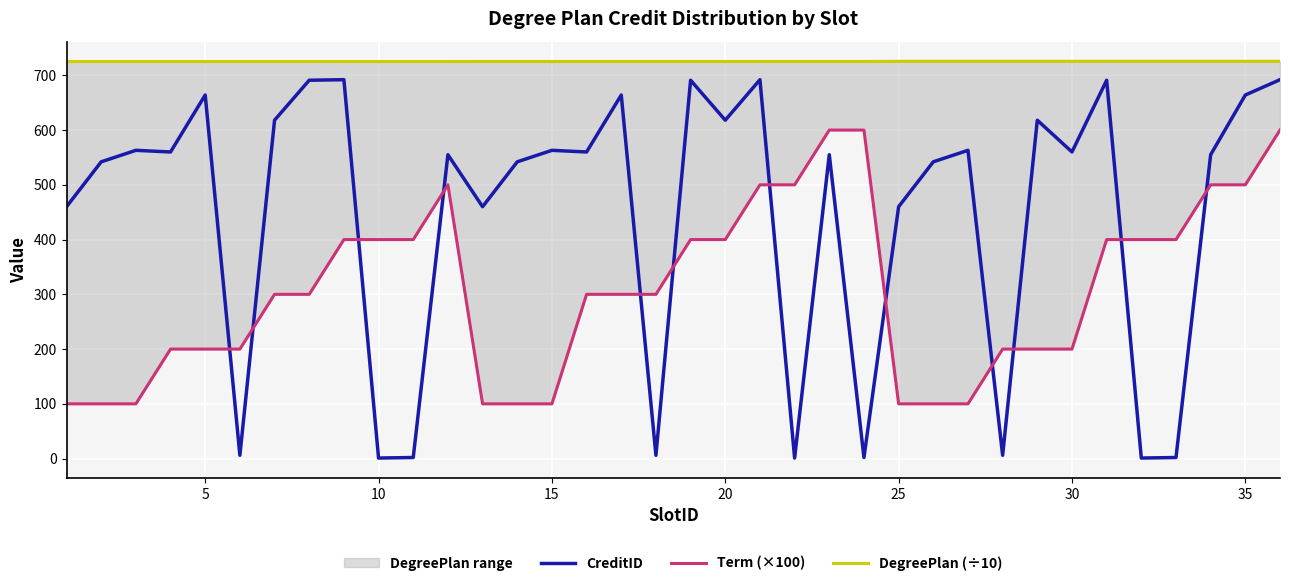

Between 20 and 30, which is larger?

20